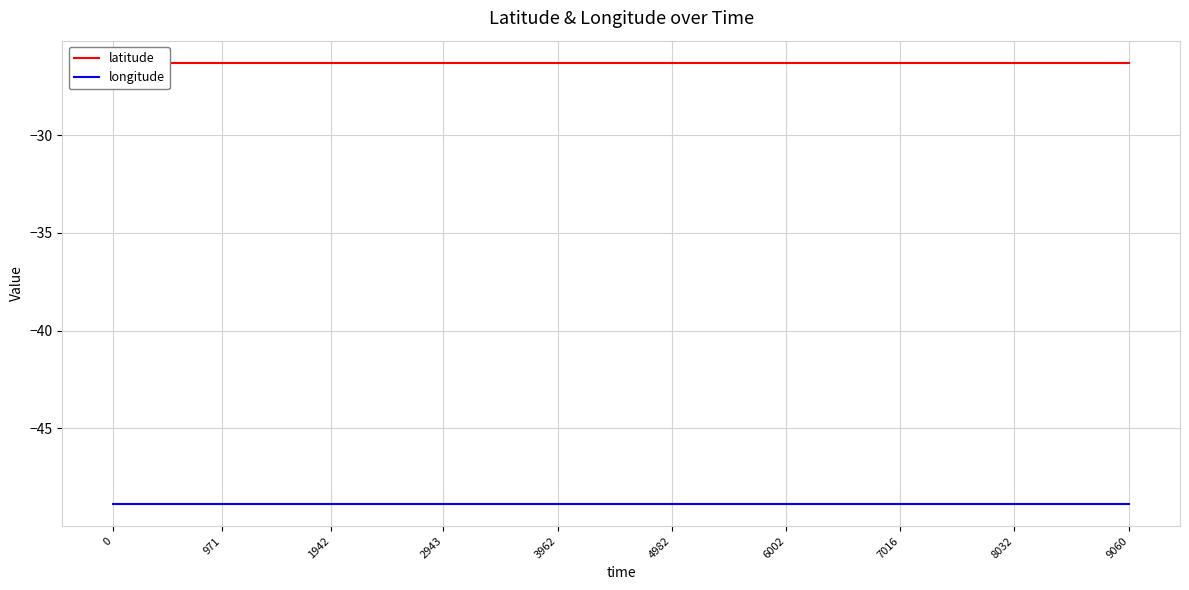

How many lines are shown in the chart?

2